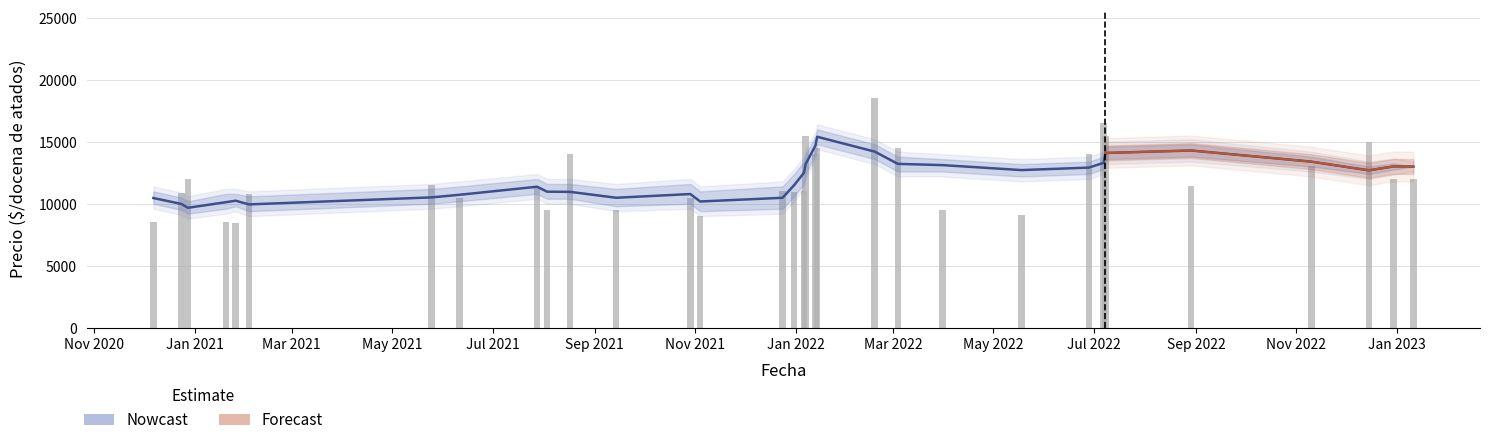

Which series has the largest total across all categories?

Nowcast